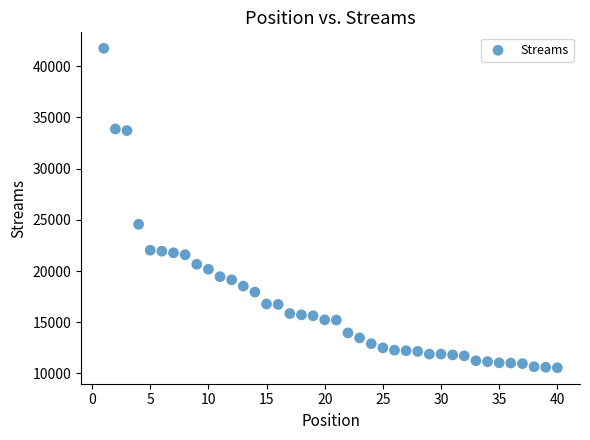

What is the range of Y values (max minus min)?

31202